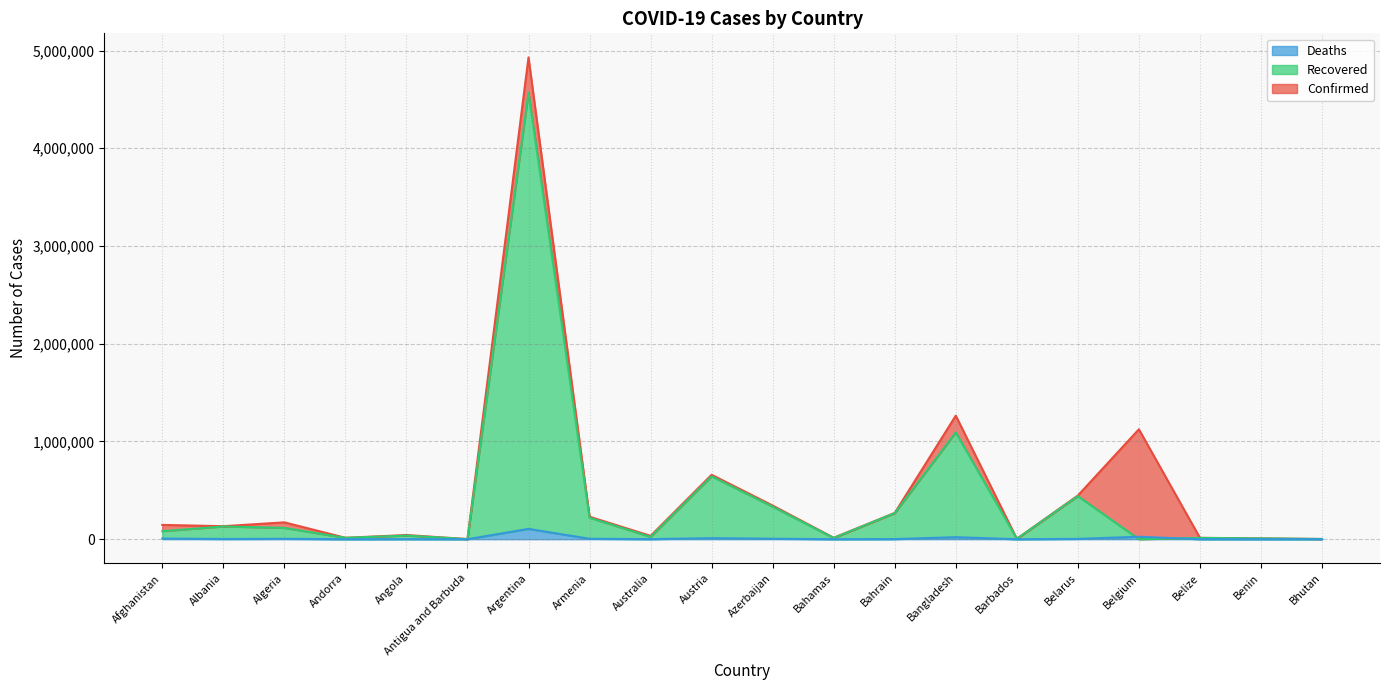

Which series has the largest range (max minus min)?

Confirmed